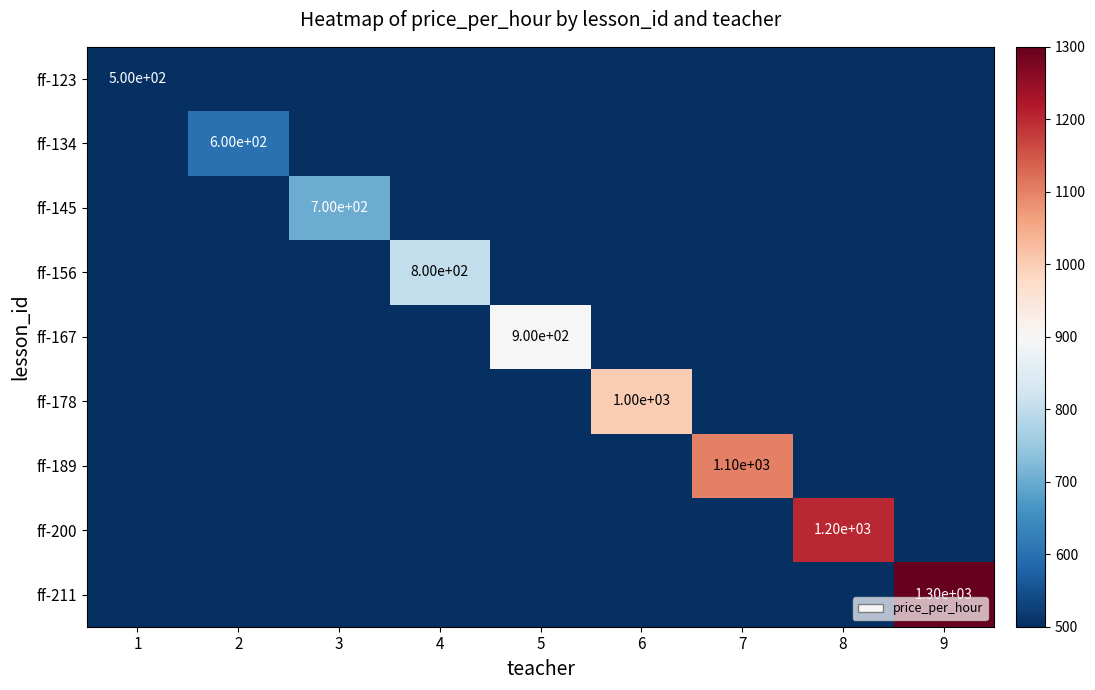

At which category does the chart reach its minimum across all series?

2